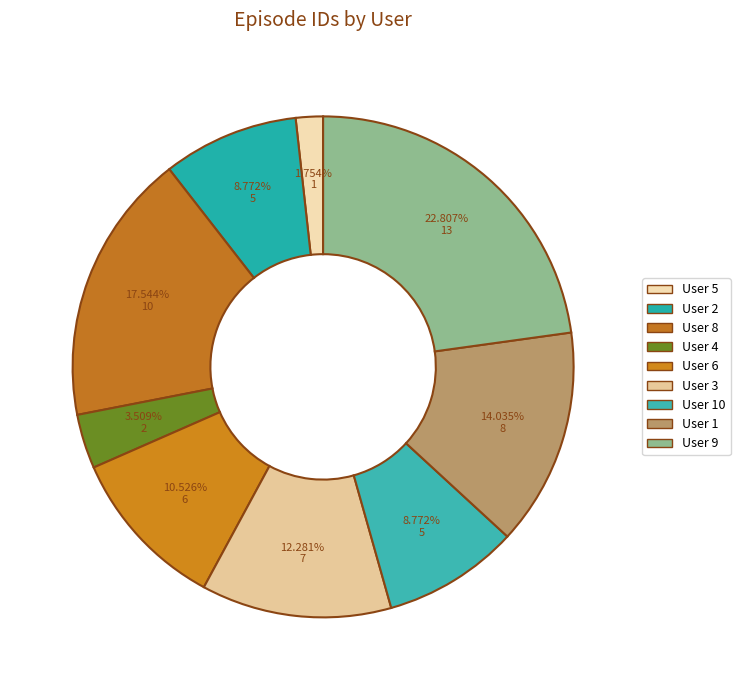

How many segments does this pie chart have?

9